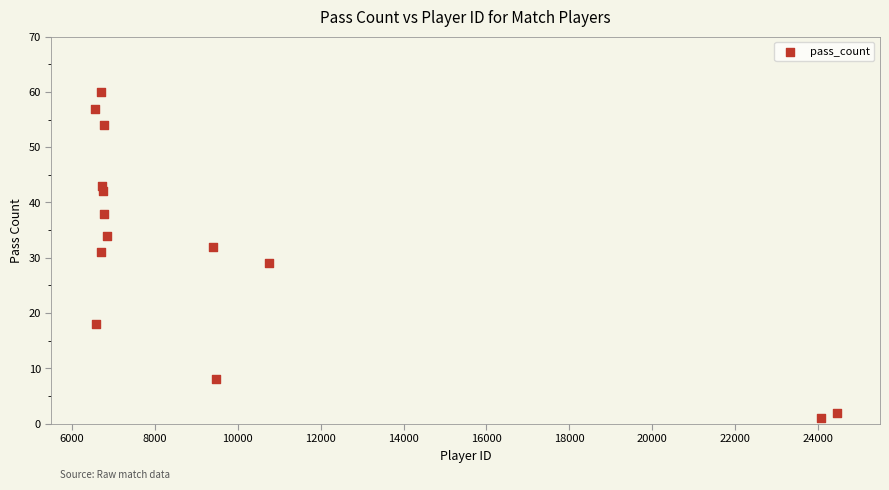

What is the range of X values (max minus min)?

17896